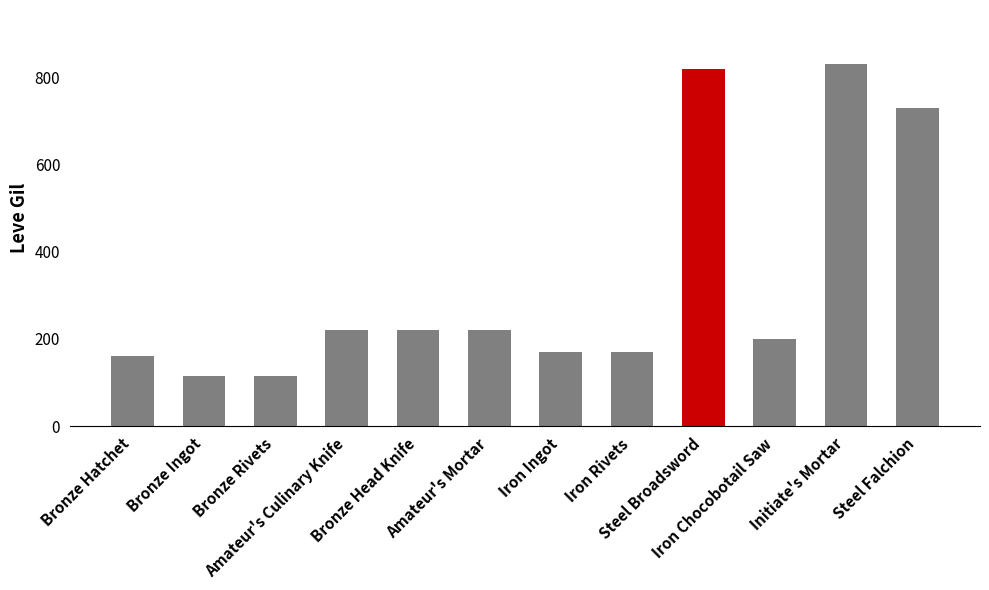

What is the smallest value displayed?

114